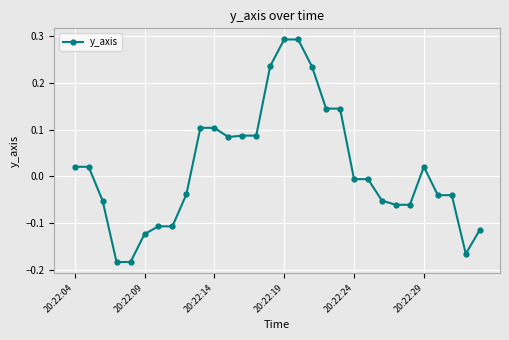

True or false: the data has more than 0 interior local peaks.

True